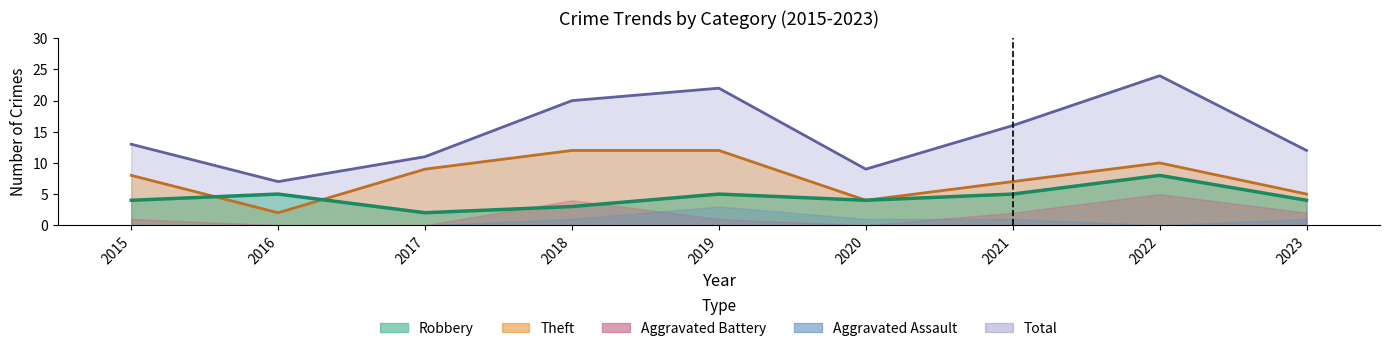

What is the value of the Total point at the 4th from the left?

20